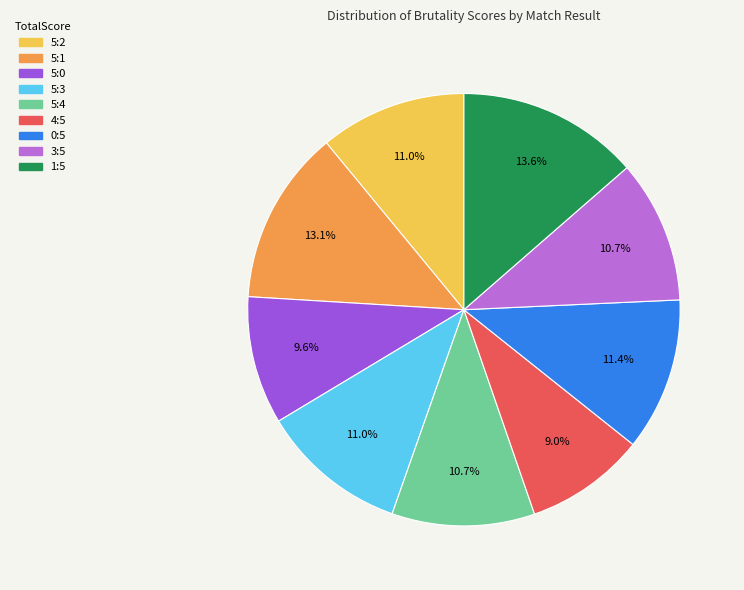

To the nearest percent, what is the average slice percentage?

11%